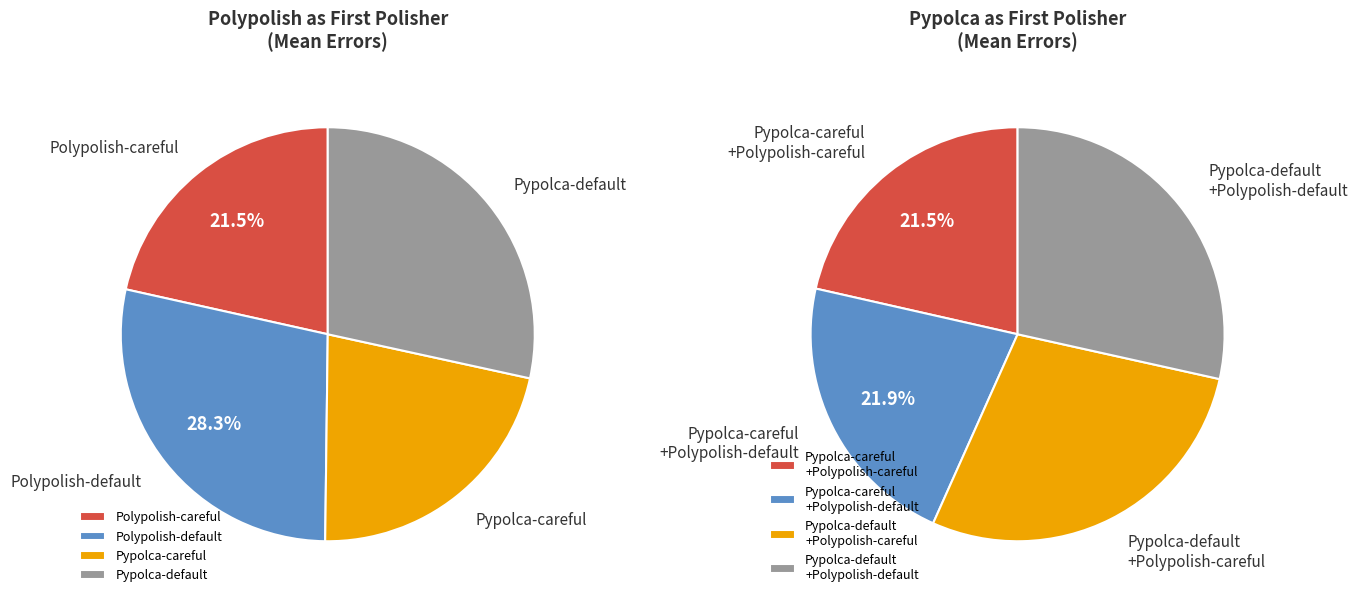

Does Pypolca-default represent more than half of the total?

No